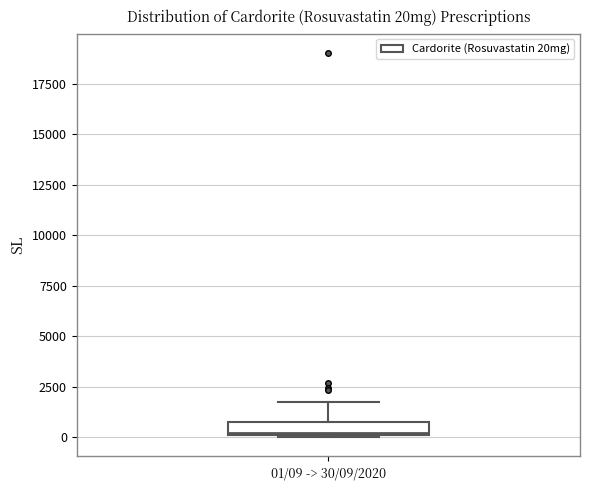

Where is the upper edge of the box for 01/09 -> 30/09/2020 on the y-axis? The values are not printed on the chart, so give them approximately, as read against the axis.

1000